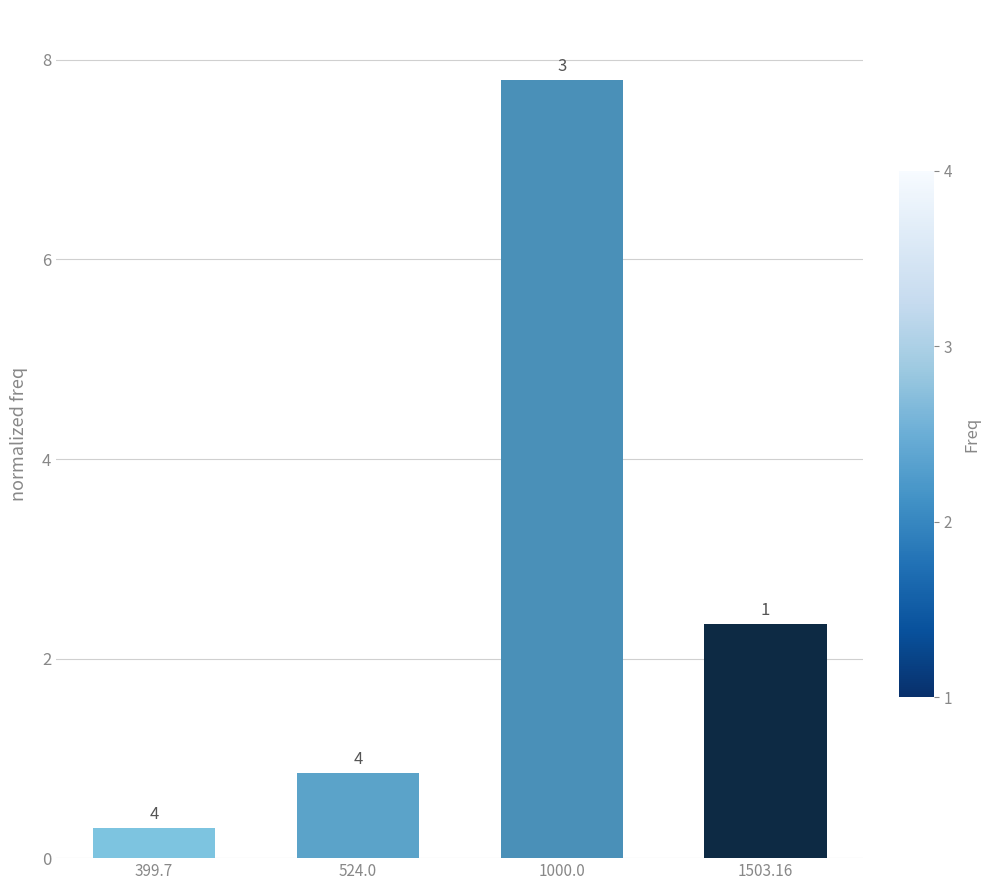

Is it true that the value at 524.0 is 1.5?

False